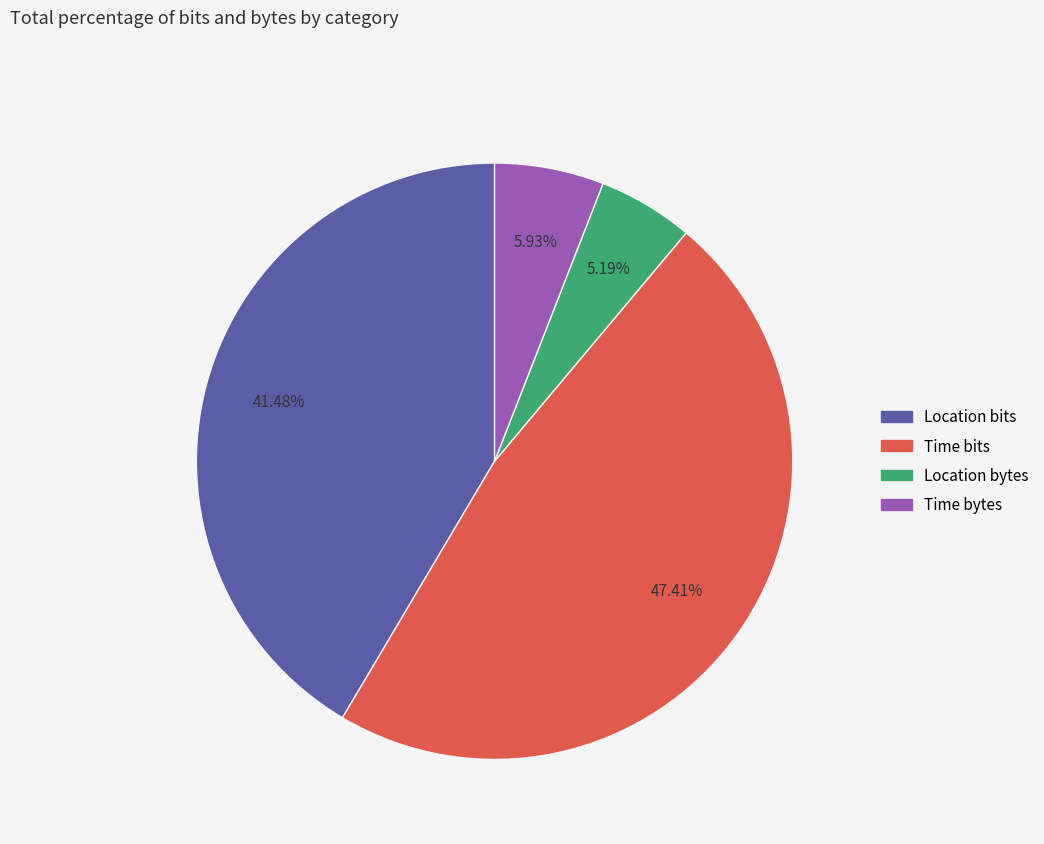

Count the number of slices in the pie.

4